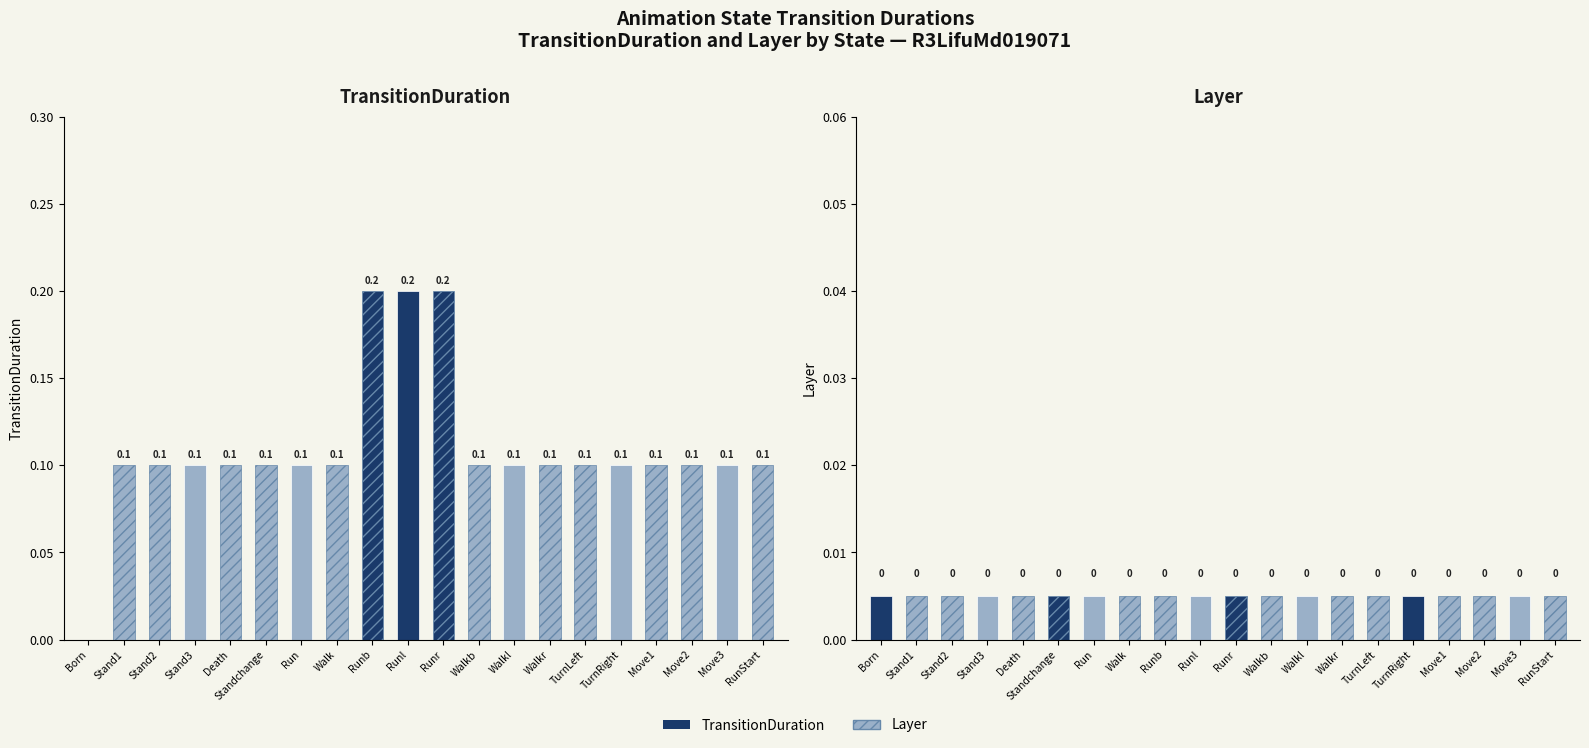

Which category has the highest value in the TransitionDuration series?

Runb